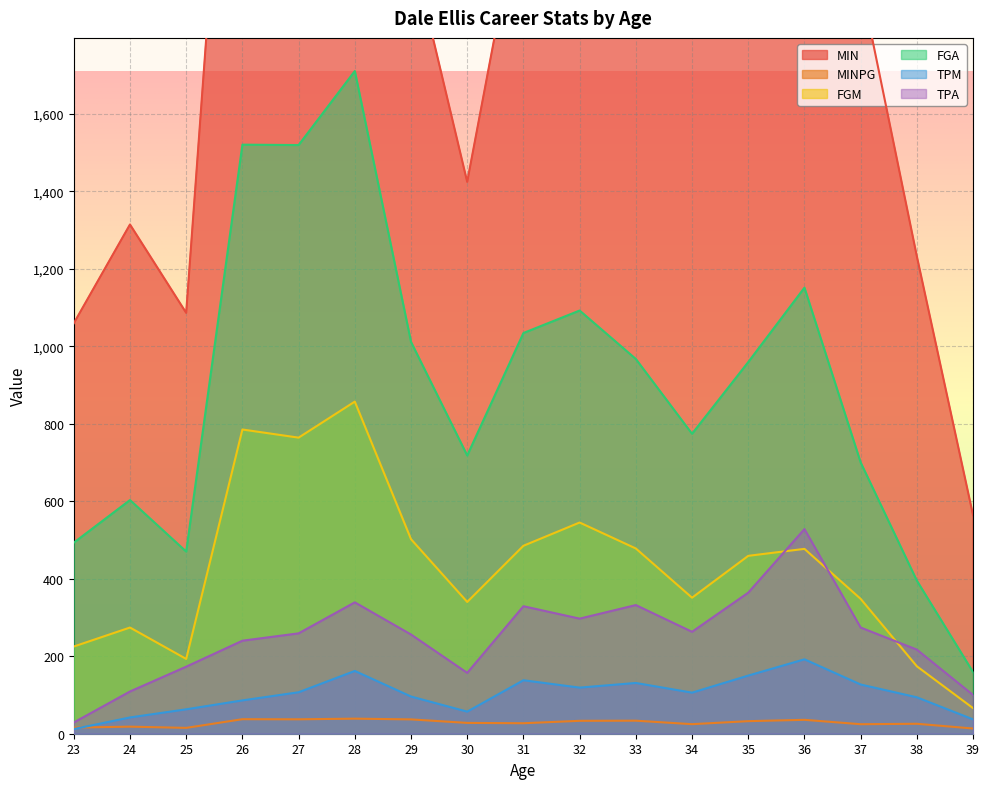

The FGM series shows 355.9 at 23. True or false?

False